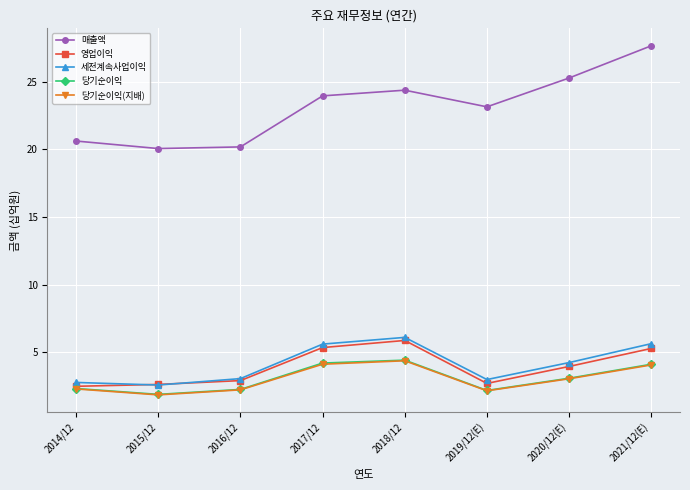

True or false: 세전계속사업이익 and 매출액 cross at least once.

False